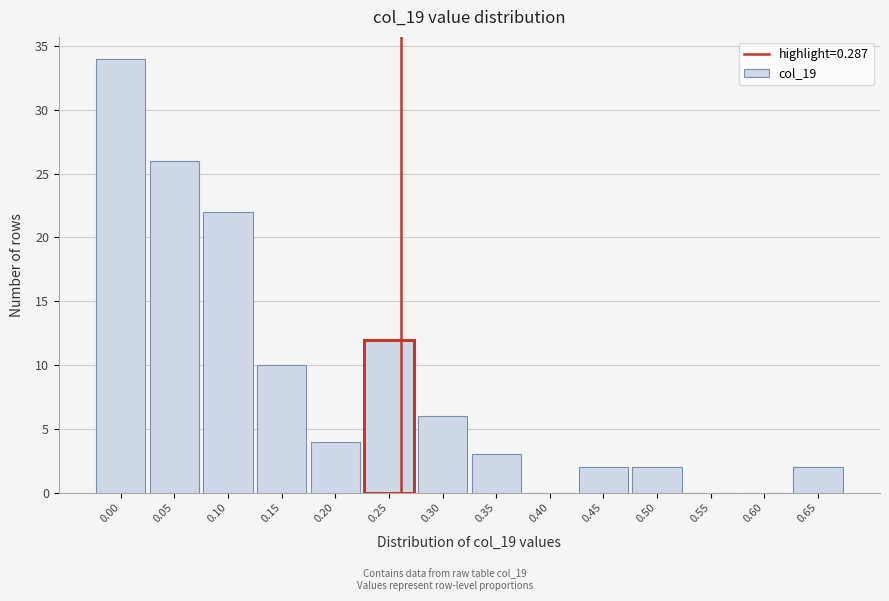

Reading left to right, transcribe all the data shown in this chart.

0.00=34	0.05=26	0.10=22	0.15=10	0.20=4	0.25=12	0.30=6	0.35=3	0.40=0	0.45=2	0.50=2	0.55=0	0.60=0	0.65=2